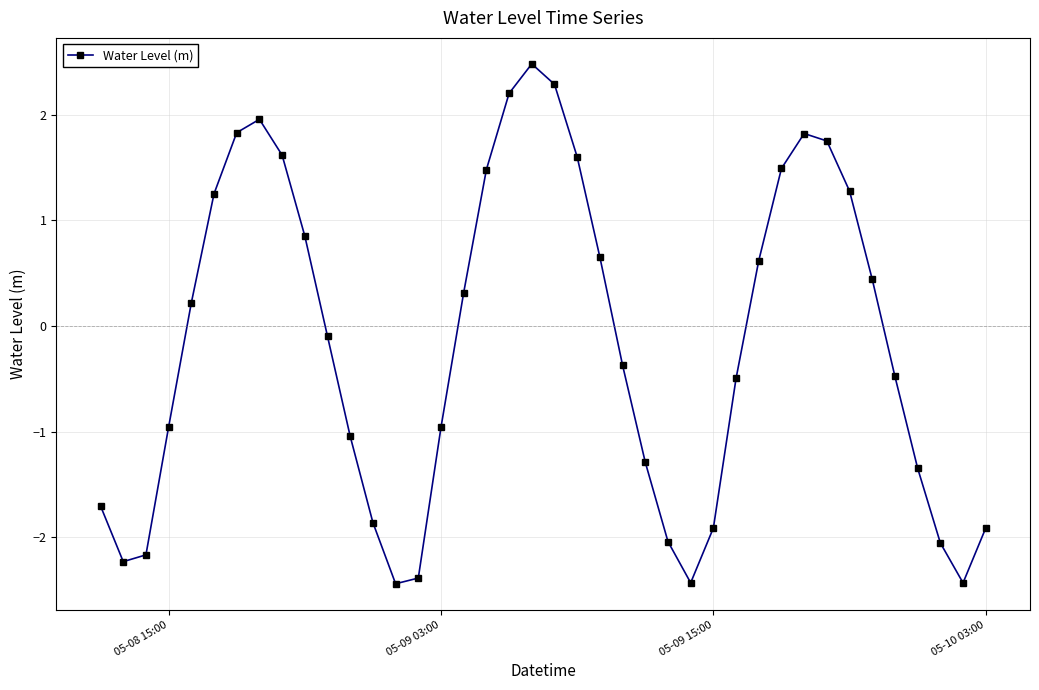

What is the sum of all values?

-6.5